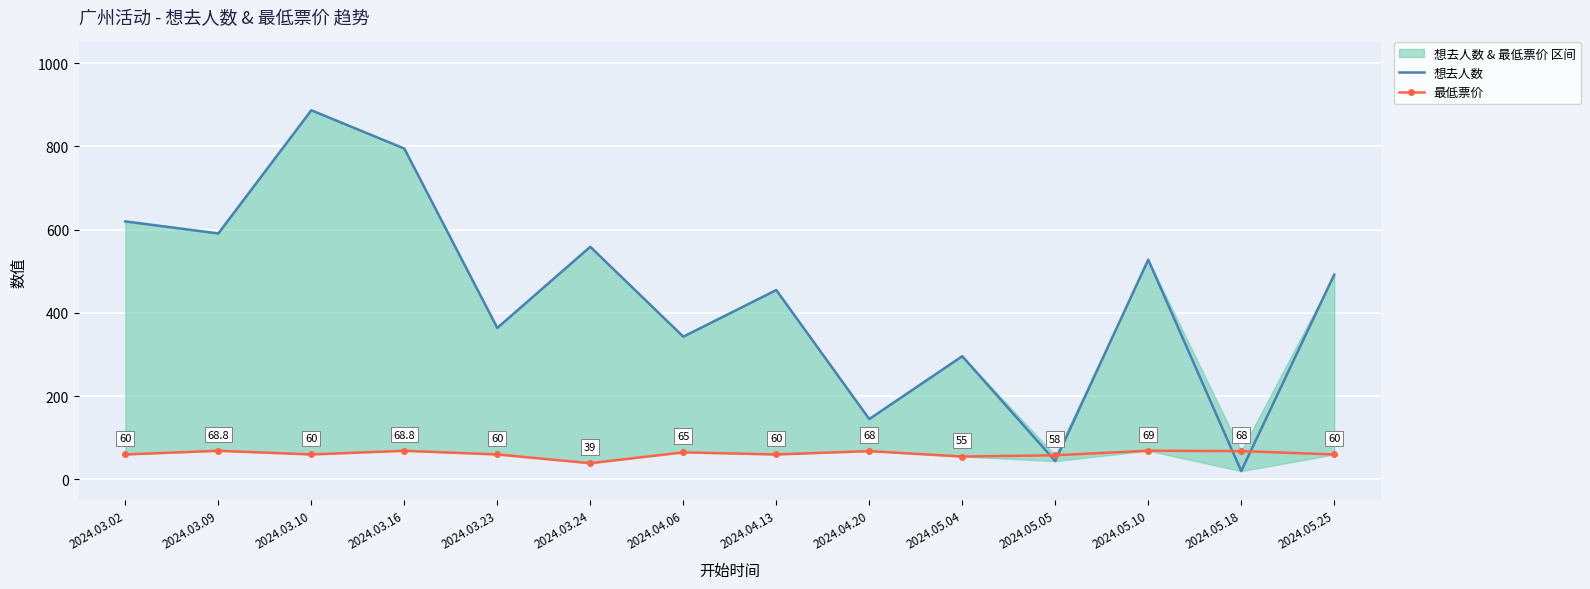

What position from the left is 2024.03.10?

3